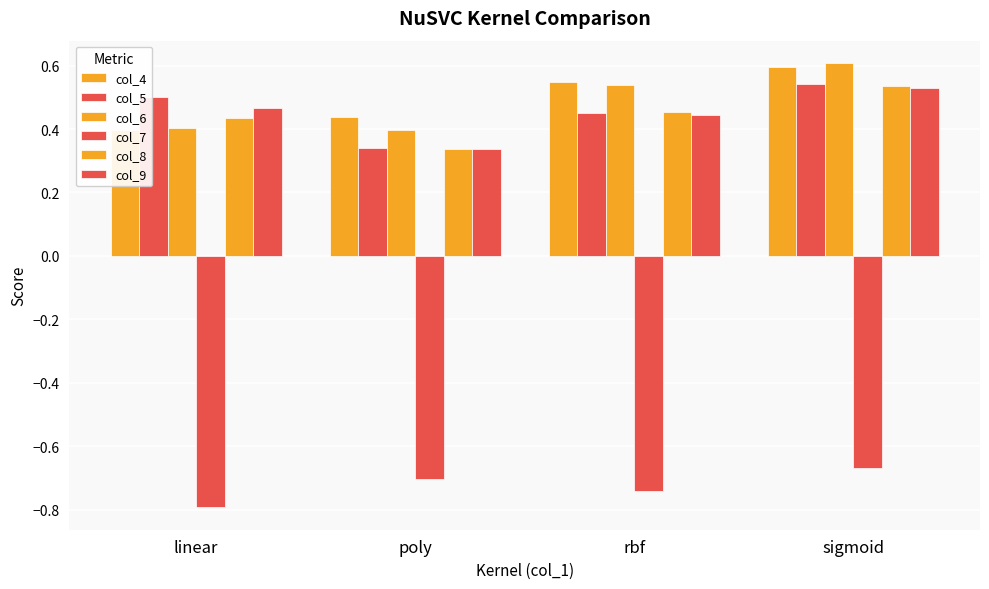

Reading right to left, extract all data points from this chart.

col_4: 0.6	0.5	0.4	0.4
col_5: 0.5	0.5	0.3	0.5
col_6: 0.6	0.5	0.4	0.4
col_7: -0.7	-0.7	-0.7	-0.8
col_8: 0.5	0.5	0.3	0.4
col_9: 0.5	0.4	0.3	0.5